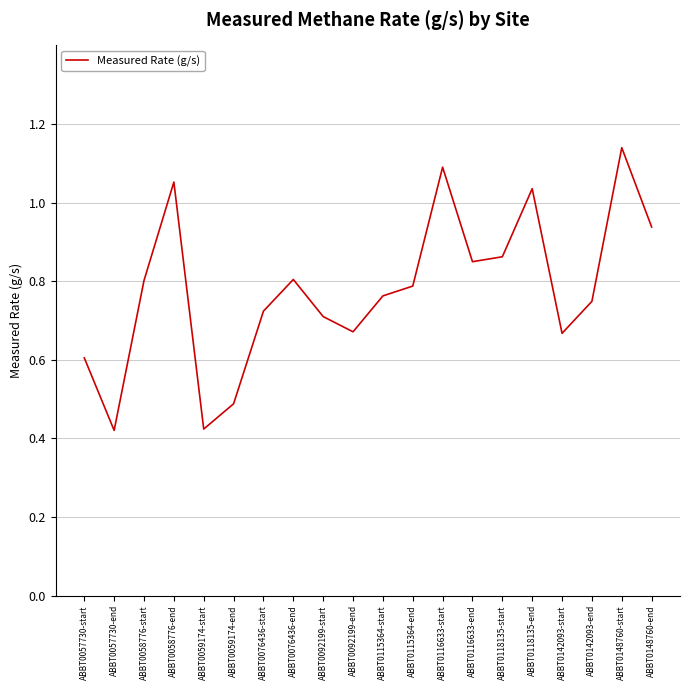

How many lines are shown in the chart?

1